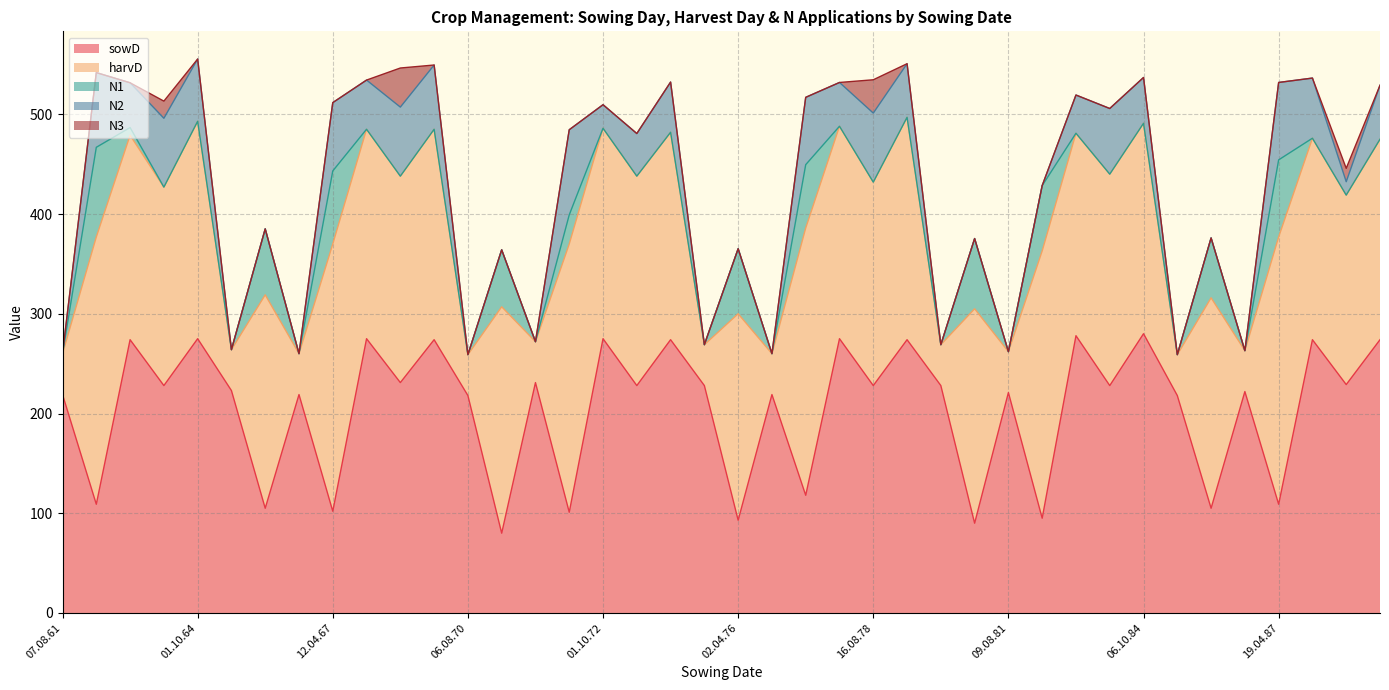

Reading left to right, transcribe all the data shown in this chart.

sowD: 219.0	109.0	274.0	228.0	275.0	223.0	105.0	219.0	102.0	275.0	231.0	274.0	218.0	80.0	231.0	101.0	275.0	228.0	274.0	228.0	93.0	219.0	118.0	275.0	228.0	274.0	228.0	90.0	221.0	95.0	278.0	228.0	280.0	218.0	105.0	222.0	109.0	274.0	229.0	274.0
harvD: 41.0	268.0	205.0	199.0	218.0	41.0	214.0	41.0	268.0	210.0	207.0	211.0	41.0	227.0	41.0	269.0	211.0	210.0	208.0	41.0	207.0	41.0	268.0	213.0	204.0	223.0	41.0	215.0	41.0	268.0	203.0	212.0	211.0	41.0	211.0	41.0	268.0	202.0	190.0	201.0
N1: 0.0	89.9	7.7	0.0	0.0	0.0	66.1	0.0	73.2	0.0	0.0	0.0	0.0	57.1	0.0	29.2	0.0	0.0	0.0	0.0	65.2	0.0	63.5	0.0	0.0	0.0	0.0	70.4	0.0	65.5	0.0	0.0	0.0	0.0	60.0	0.0	77.3	0.0	0.0	0.0
N2: 0.0	74.9	44.9	69.0	62.4	0.0	0.0	0.0	68.5	49.3	69.2	64.4	0.0	0.0	0.0	85.3	23.6	42.7	50.3	0.0	0.0	0.0	67.5	43.9	69.2	53.7	0.0	0.0	0.0	0.0	38.3	65.8	45.9	0.0	0.0	0.0	77.6	60.3	13.4	54.1
N3: 0.0	0.0	0.0	17.2	0.0	0.0	0.0	0.0	0.0	0.0	39.2	0.0	0.0	0.0	0.0	0.0	0.0	0.0	0.0	0.0	0.0	0.0	0.0	0.0	33.4	0.0	0.0	0.0	0.0	0.0	0.0	0.0	0.0	0.0	0.0	0.0	0.0	0.0	13.4	0.0